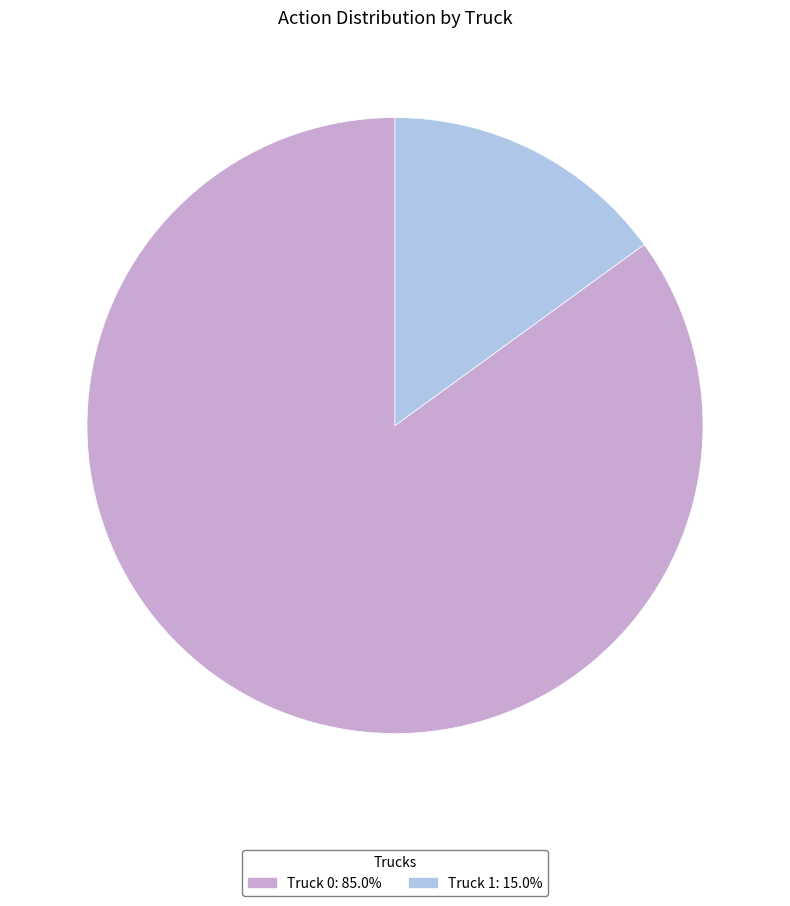

Do Truck 0: 85.0% and Truck 1: 15.0% together represent more than half of the pie?

Yes